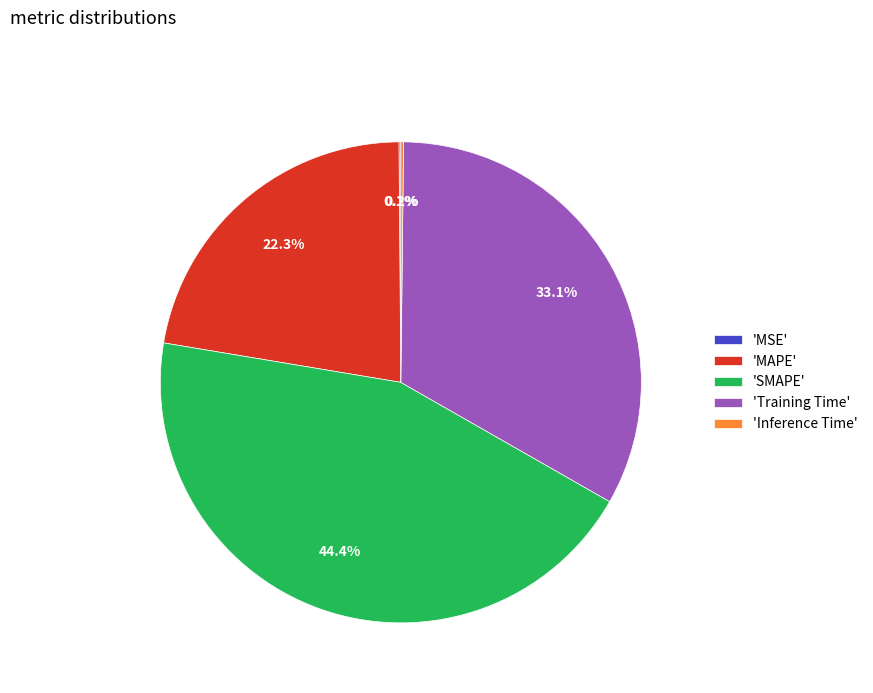

Does any single category account for the majority?

No